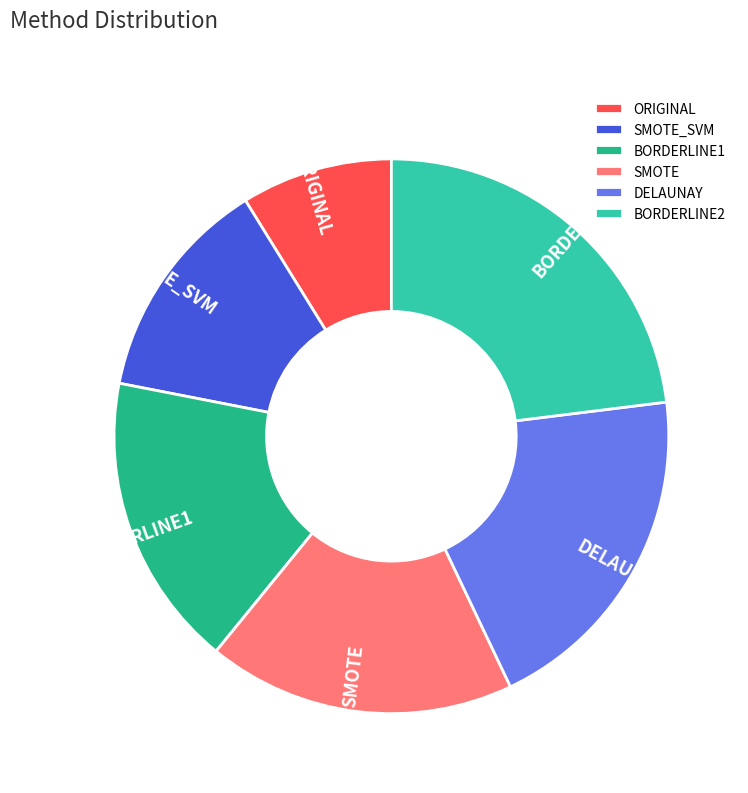

How many segments does this pie chart have?

6